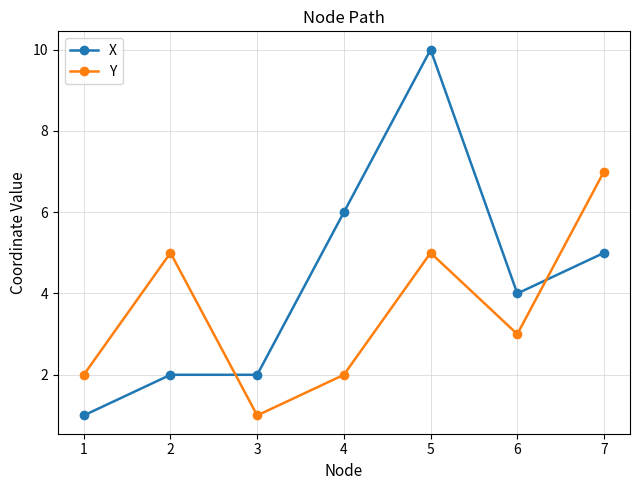

What is the sum of the X values at 2 and 1?

3